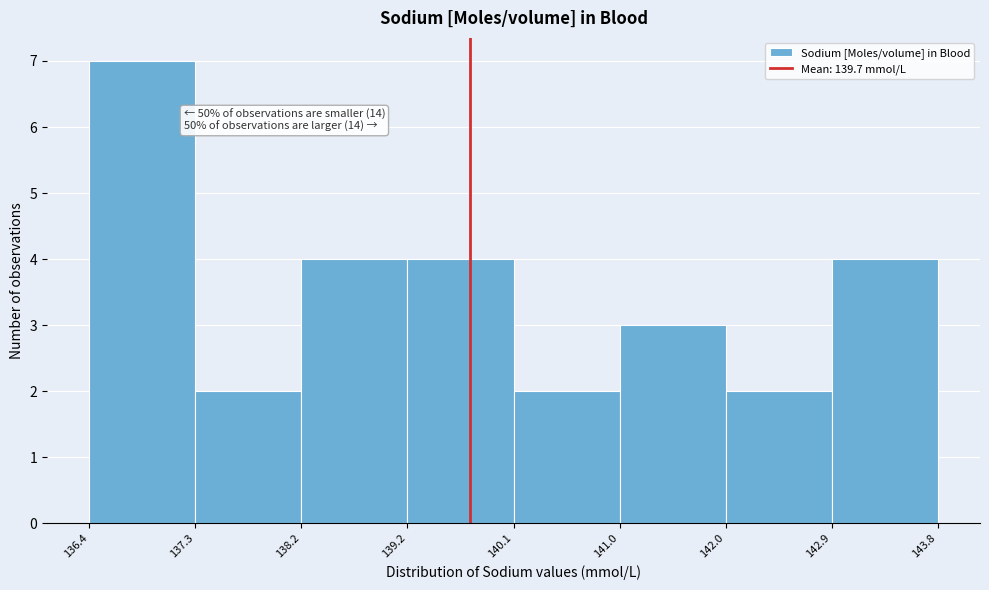

Which range on the x-axis has the tallest bar?

136.4 to 137.3